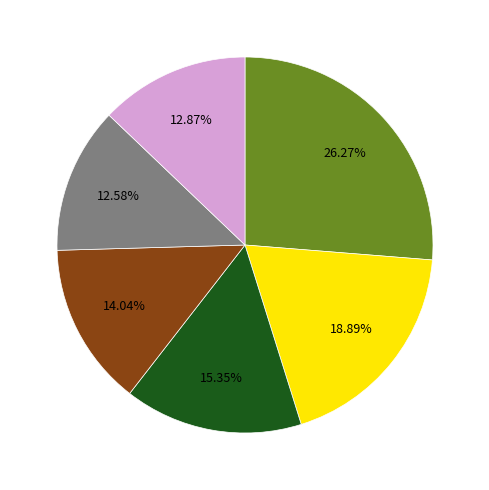

Is there a majority slice in this chart?

No